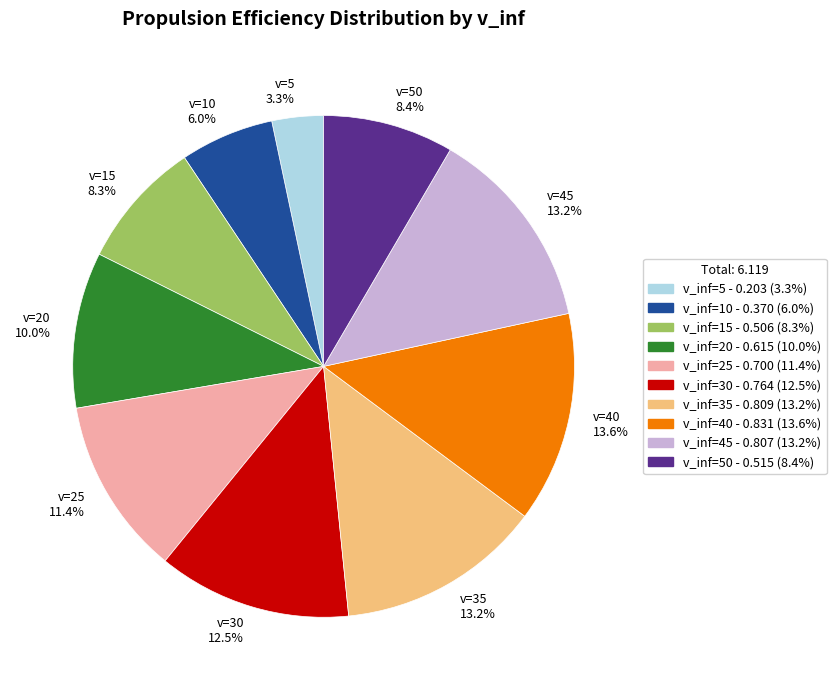

Which has a higher value, v=30 12.5% or v=40 13.6%?

v=40 13.6%